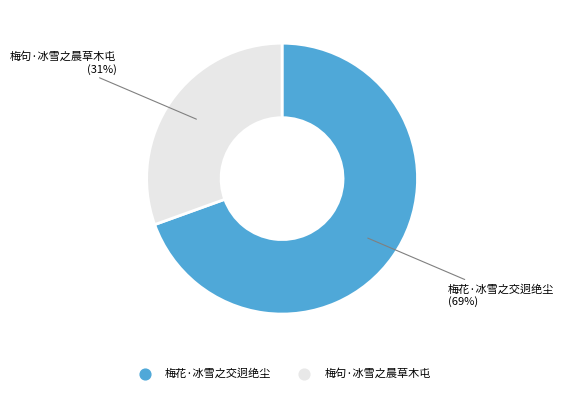

Does any single category account for the majority?

Yes